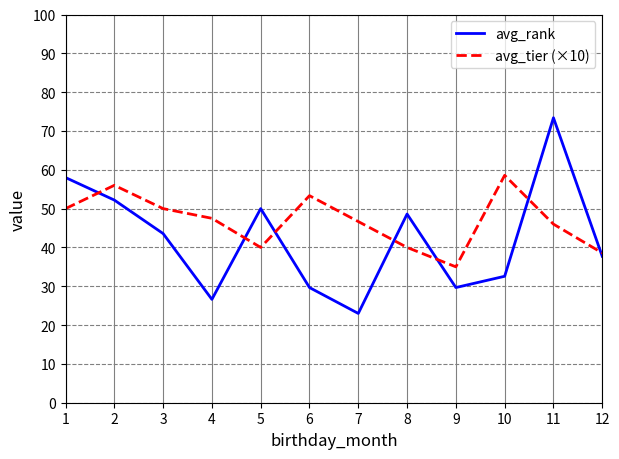

What is the maximum value shown in the chart?

73.4